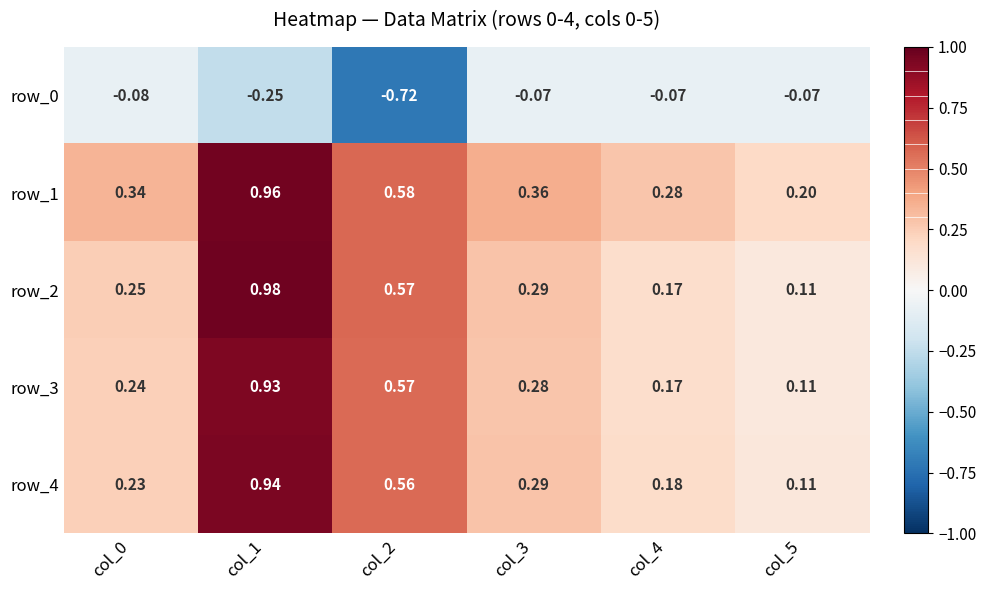

Rank the series by their maximum value, from lowest to highest.

row_0, row_3, row_4, row_1, row_2